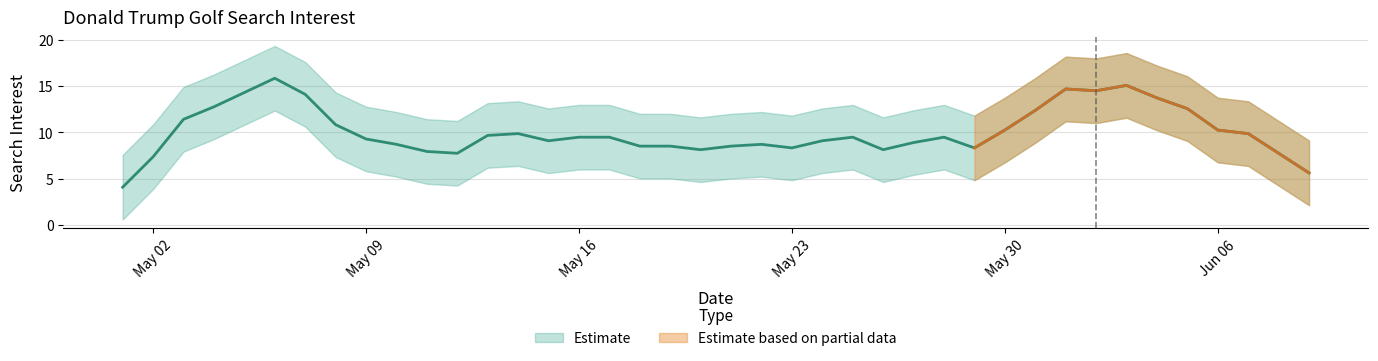

List the labels in order of value, largest first.

33, 4, 31, 3, 5, 32, 6, 14, 25, 7, 11, 22, 28, 38, 35, 36, 0, 15, 17, 20, 29, 37, 10, 19, 34, 8, 12, 16, 23, 26, 30, 1, 13, 18, 24, 39, 21, 27, 2, 9